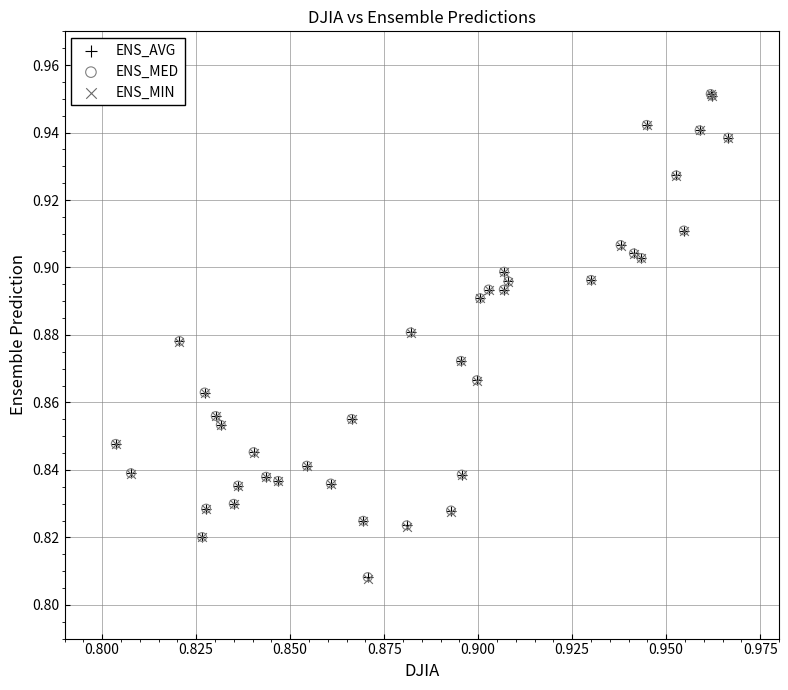

What are all the series names shown in the legend?

ENS_AVG, ENS_MED, ENS_MIN